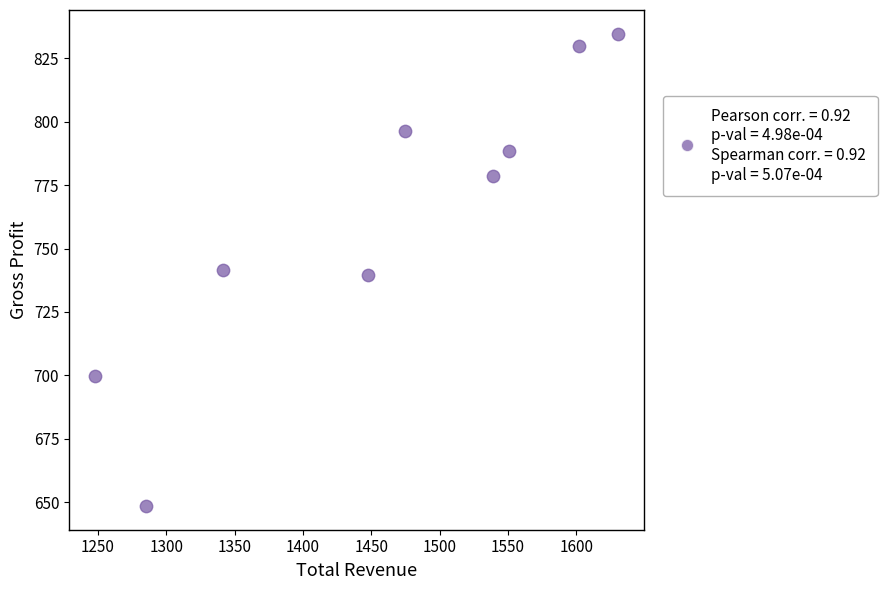

What is the range of Y values (max minus min)?

186.4